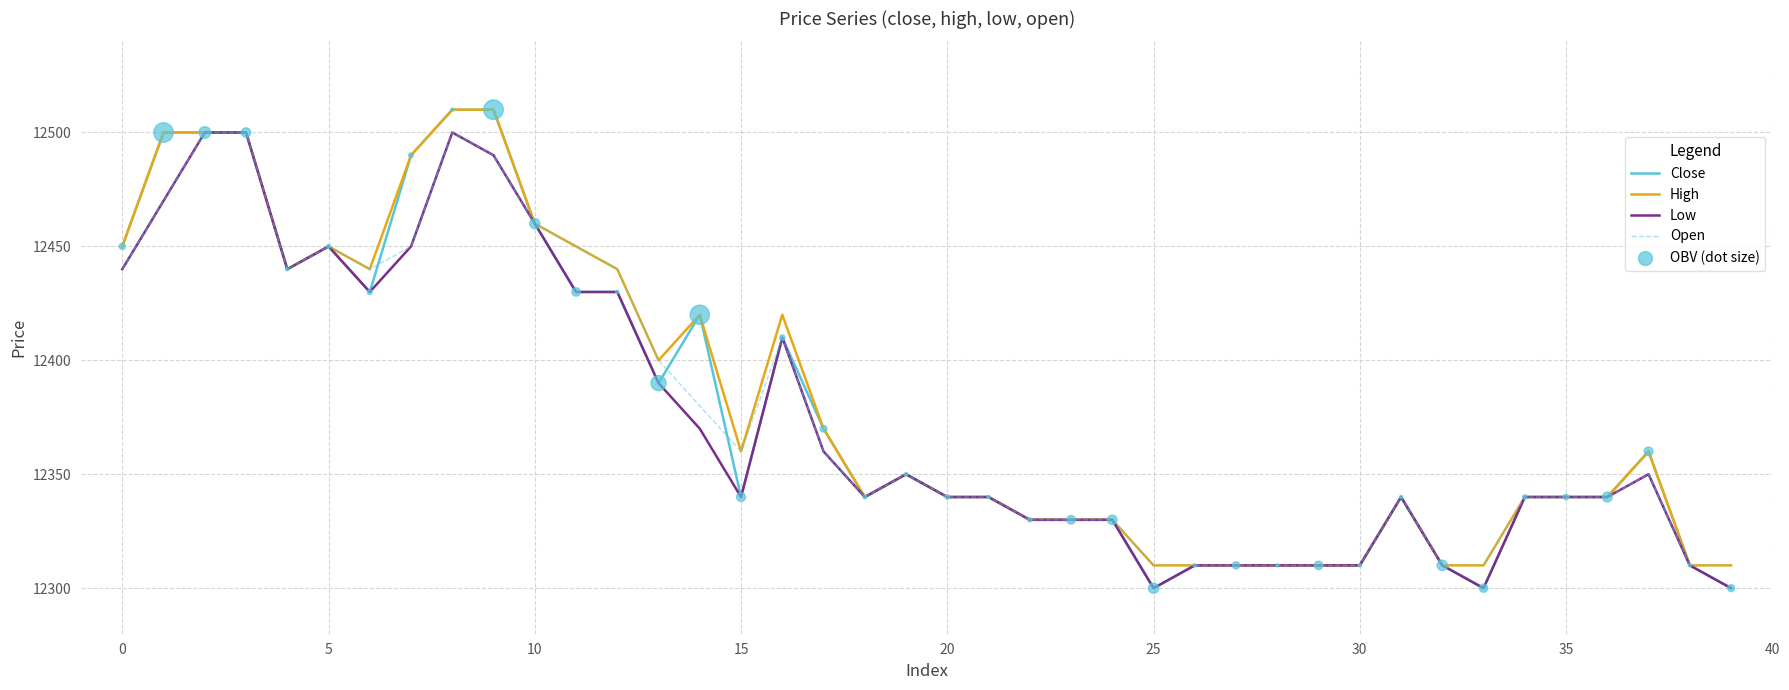

At how many categories does at least one series exceed 12344?

20